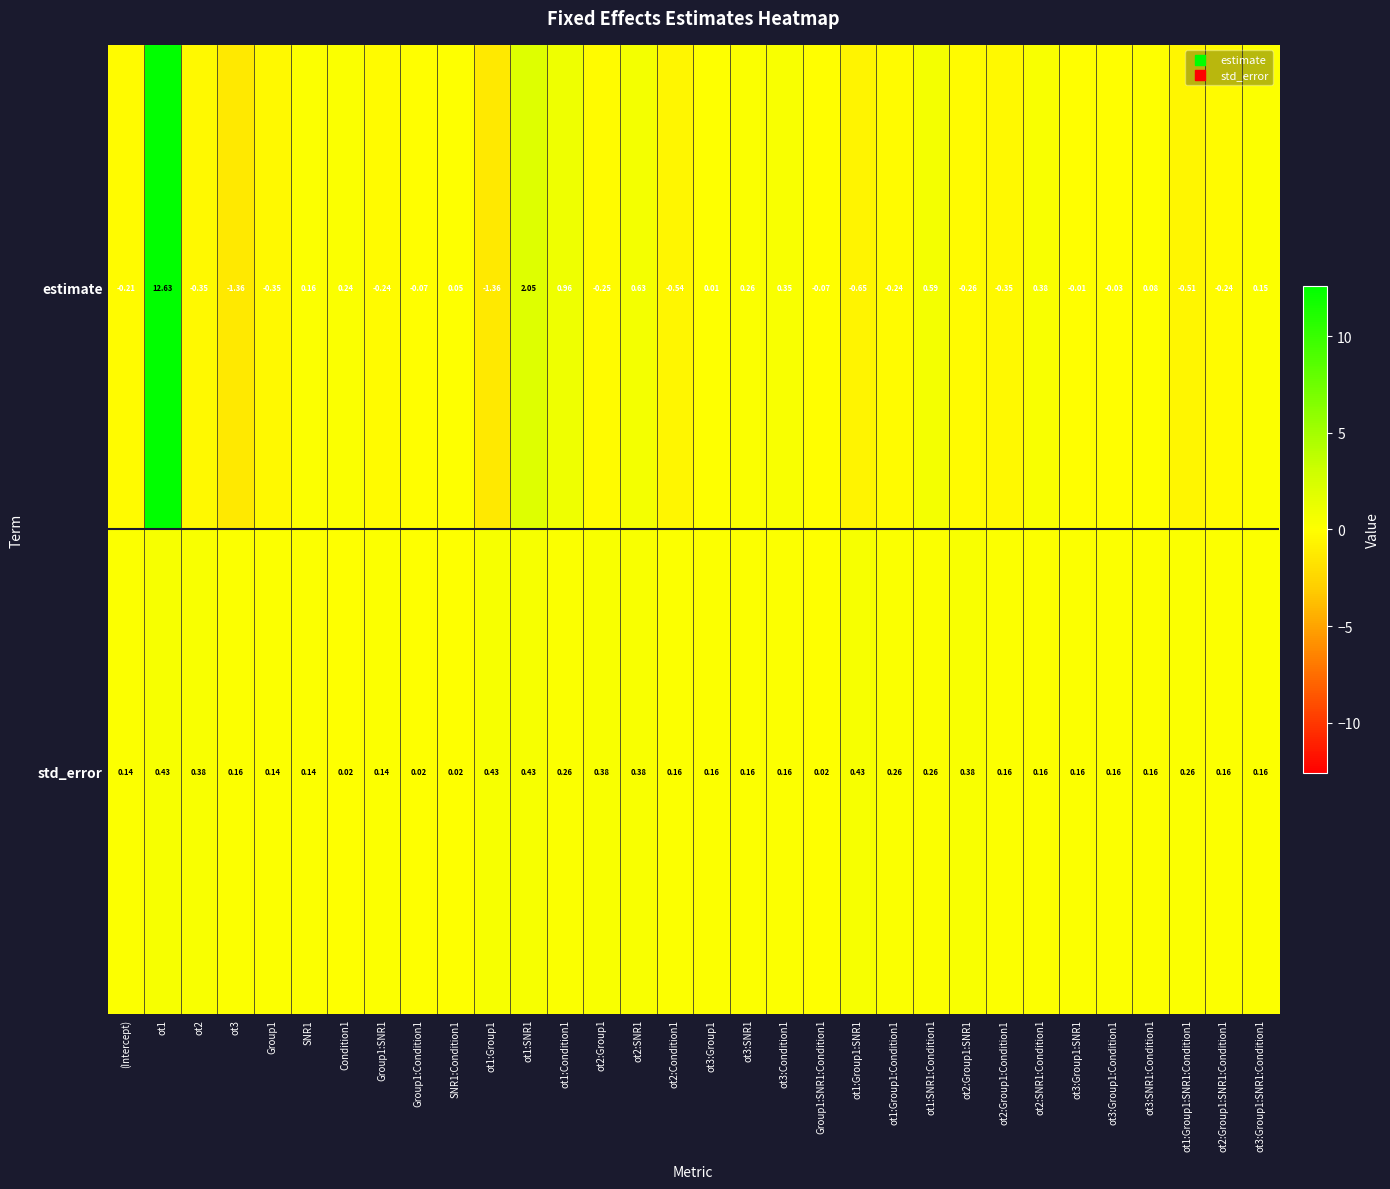

Rank the series at Group1 from lowest to highest value.

estimate, std_error